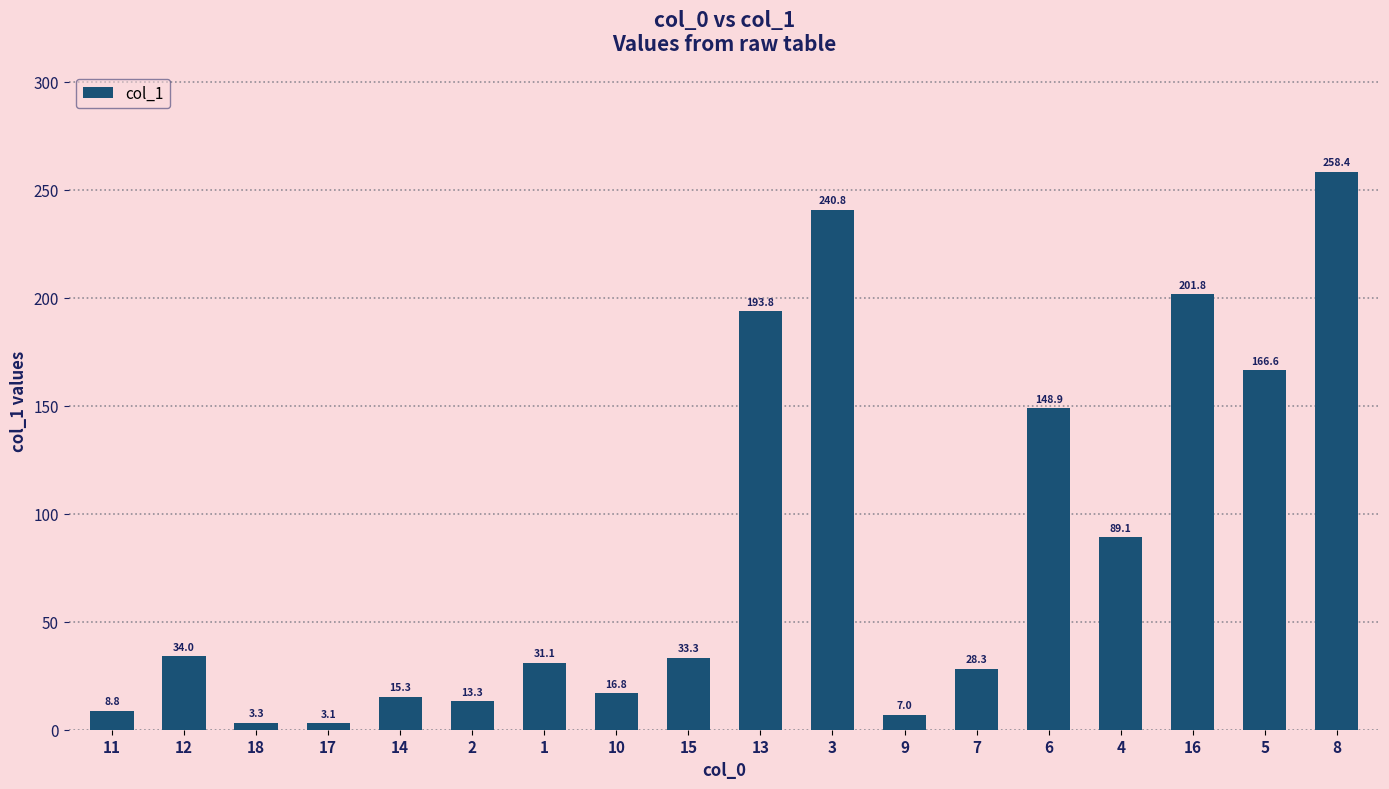

What is the difference between the maximum and minimum values?

255.3